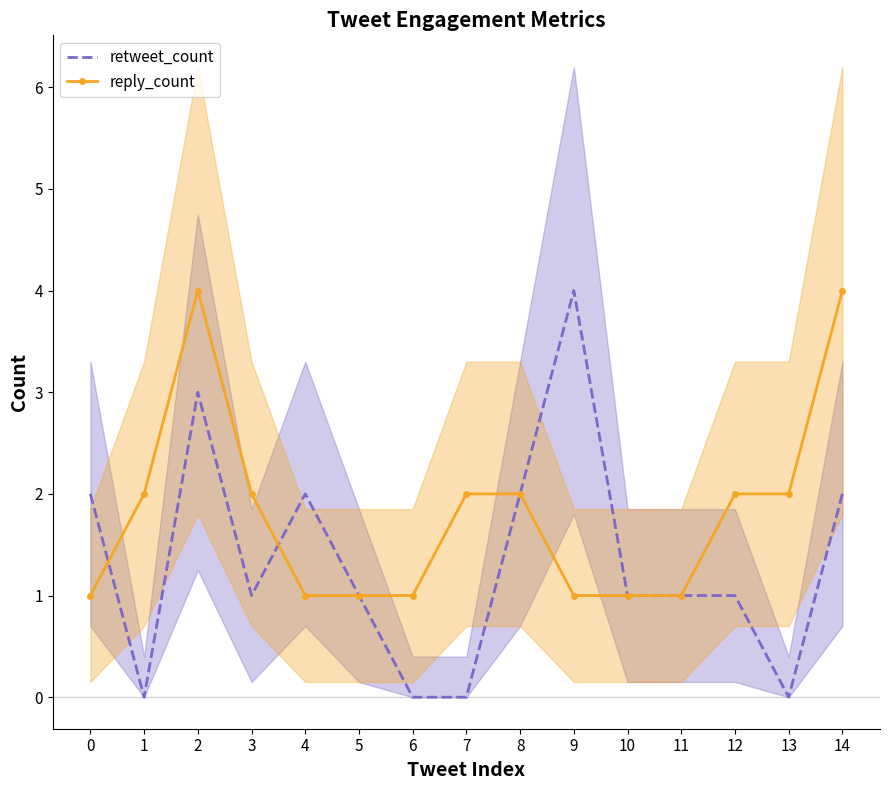

True or false: retweet_count has a value of 2 at 14.

True